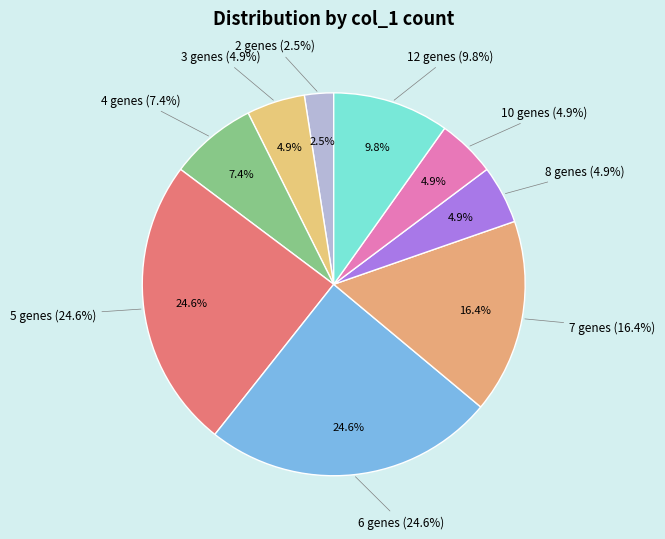

To the nearest percent, what portion does 3 represent?

5%